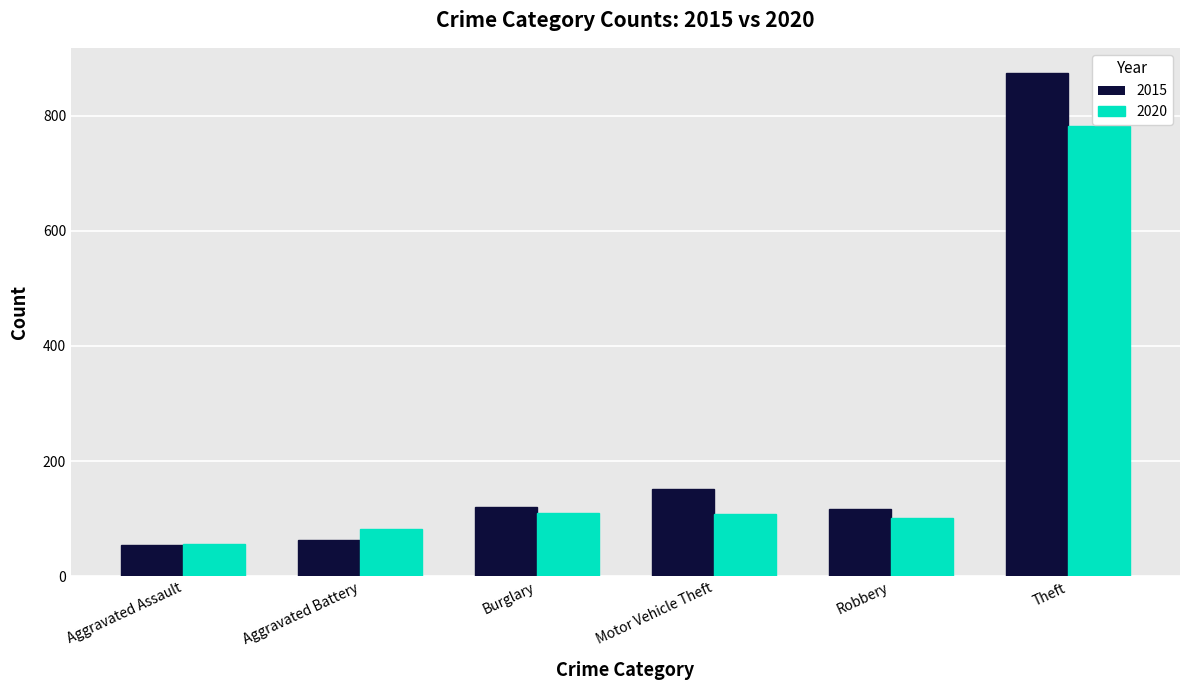

At which category does the chart reach its peak across all series?

Theft